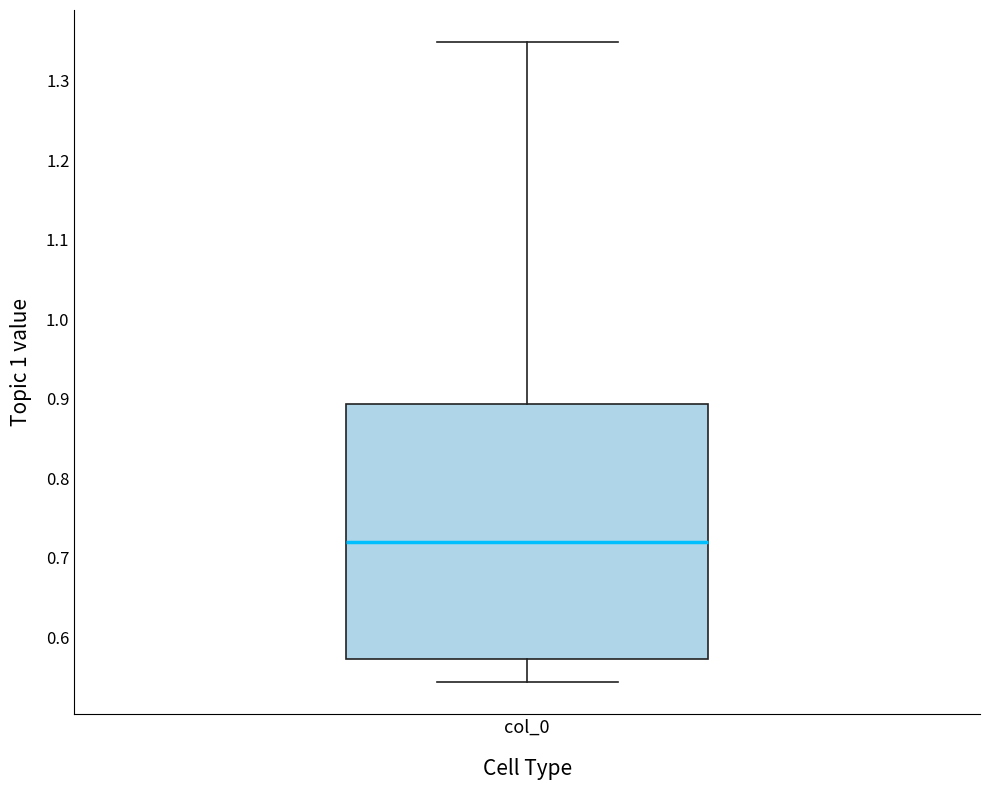

Where does the upper whisker of the box for col_0 end on the y-axis? The values are not printed on the chart, so give them approximately, as read against the axis.

1.35